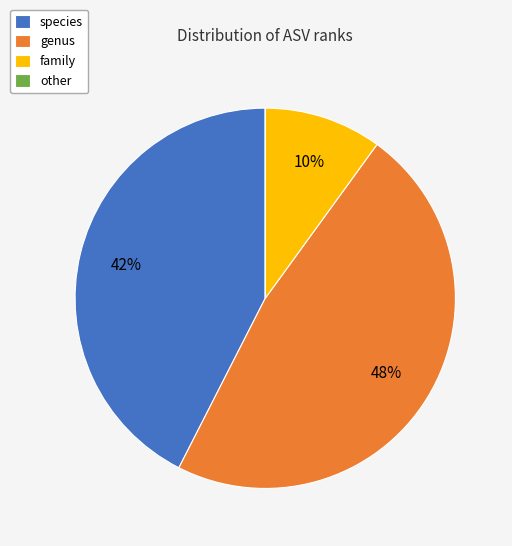

What is the largest slice in the pie chart?

genus